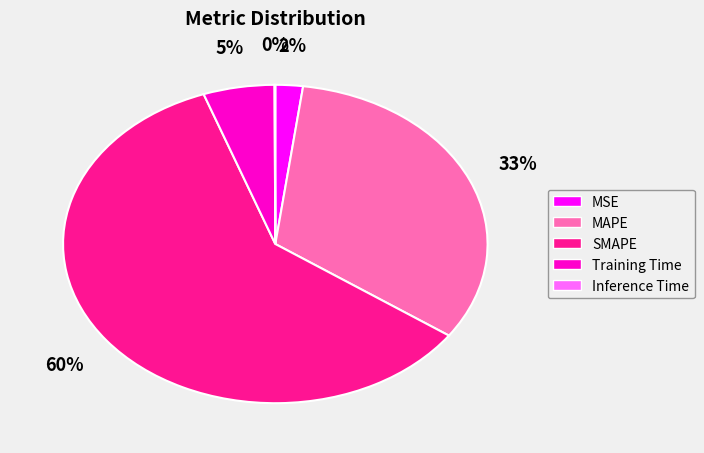

To the nearest percent, what percentage of the pie is MAPE?

33%